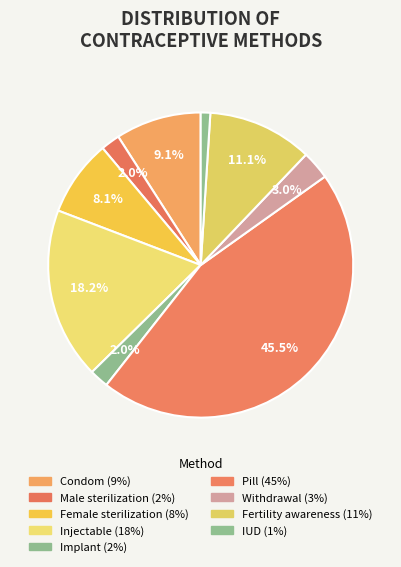

Do Injectable and IUD together represent more than half of the pie?

No